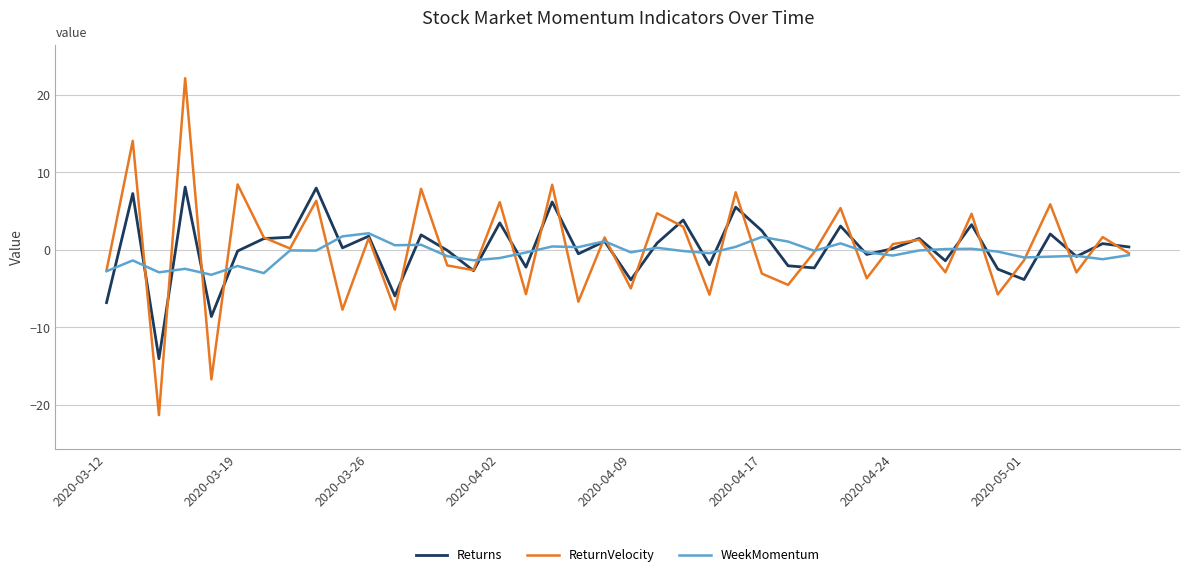

How many lines are shown in the chart?

3